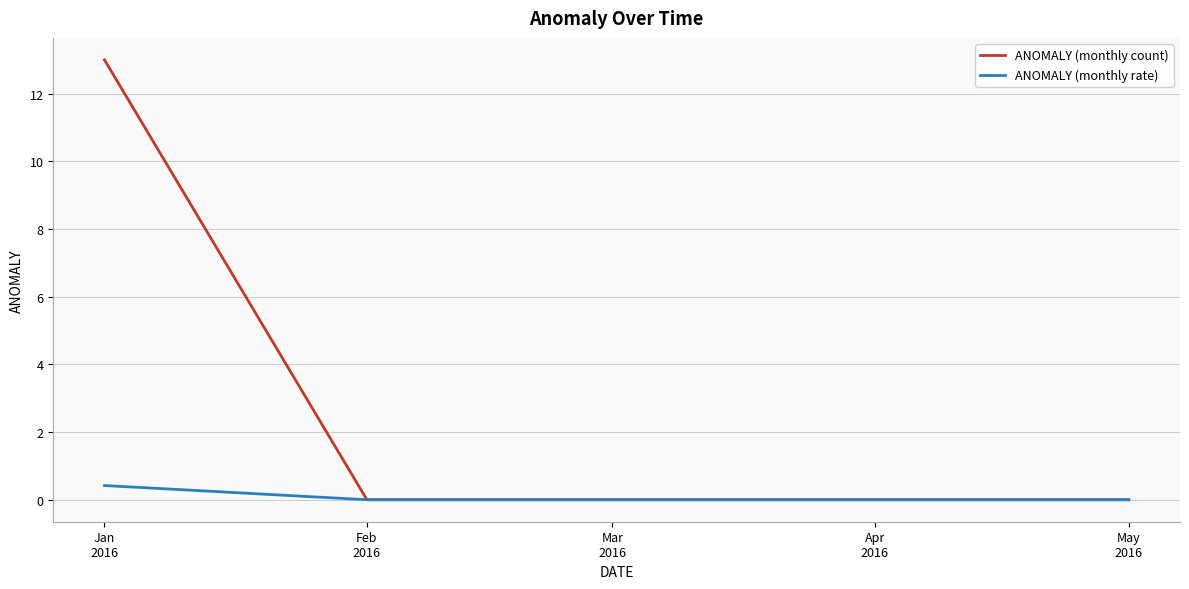

List the series in order of their overall mean, lowest first.

ANOMALY (monthly rate), ANOMALY (monthly count)